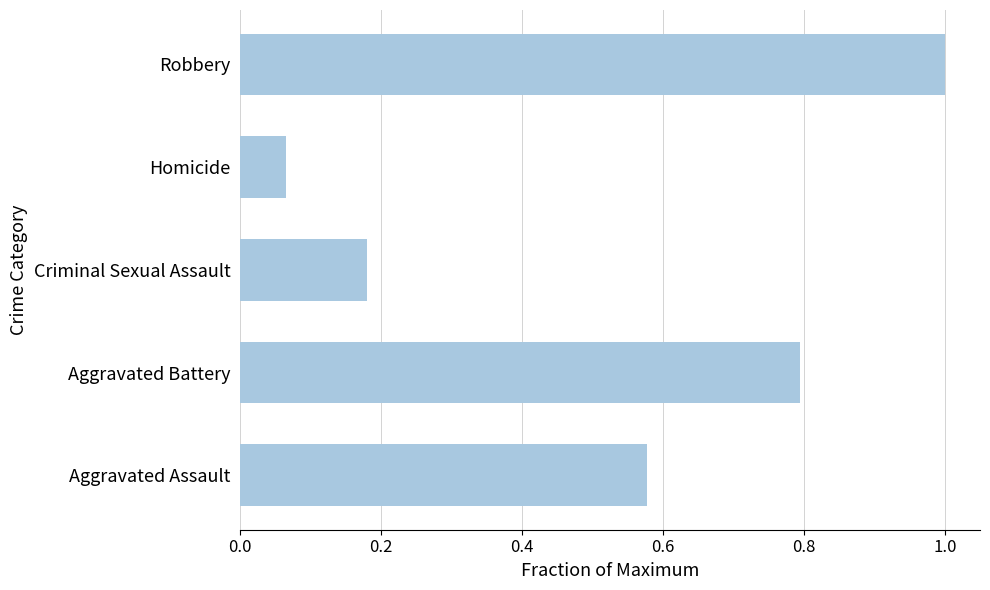

The chart shows a value of 1.7 at Robbery. True or false?

False